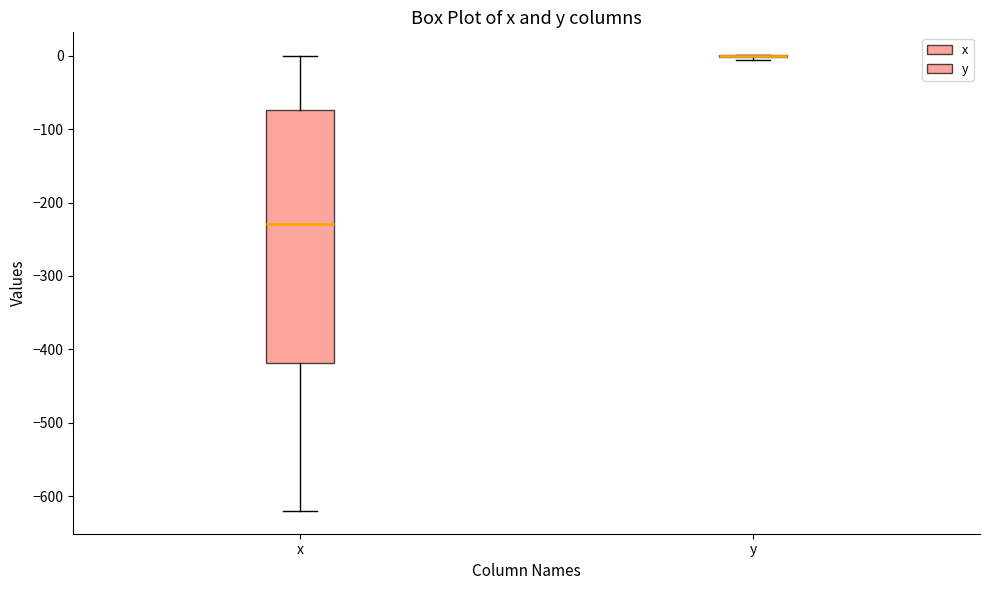

Reading left to right, transcribe this box plot: for each box, give where its median line is, the range the box spans, and where its two whiskers end, as read against the y-axis. The values are not printed on the chart, so give them approximately, as read against the axis.

x: median -230, box -420 to -70, whiskers -620 to 0
y: box collapsed to a line at 0, whiskers -10 to 0